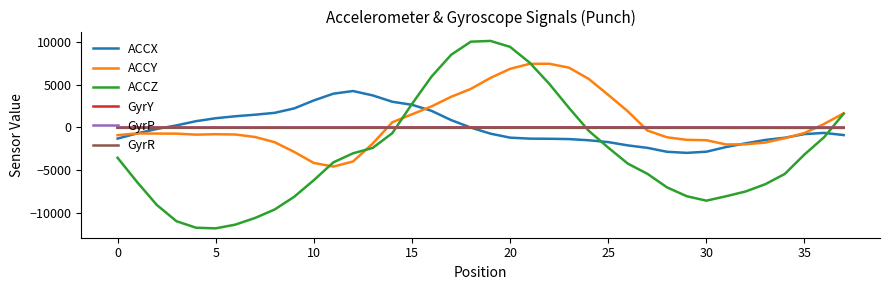

What is the difference between the second highest and minimum values in the ACCZ series?

21849.0